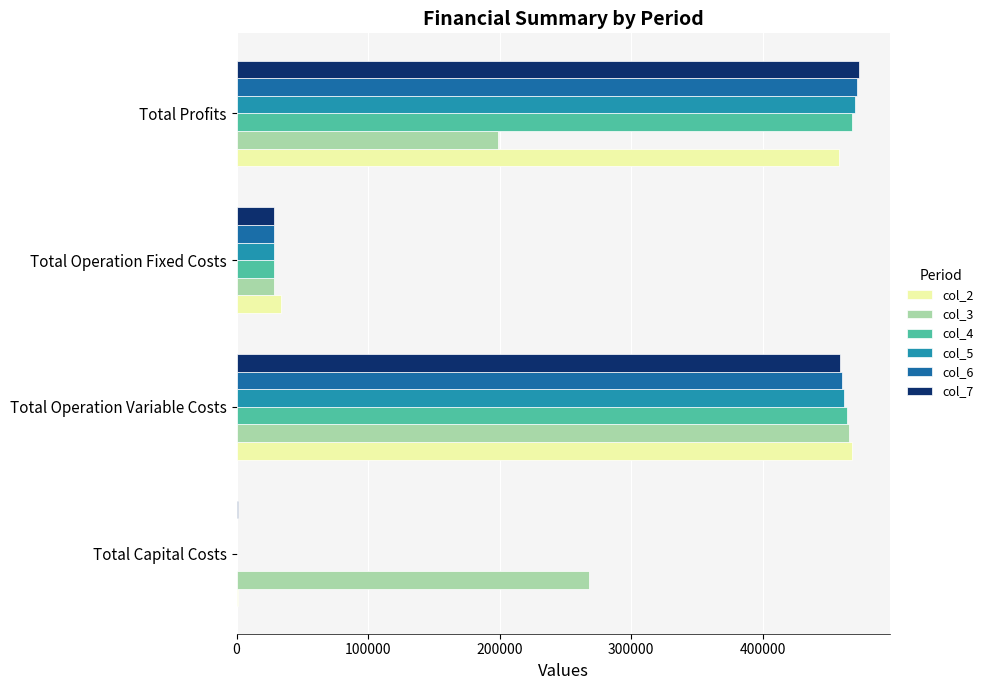

At which category is the sum across all series the highest?

Total Operation Variable Costs